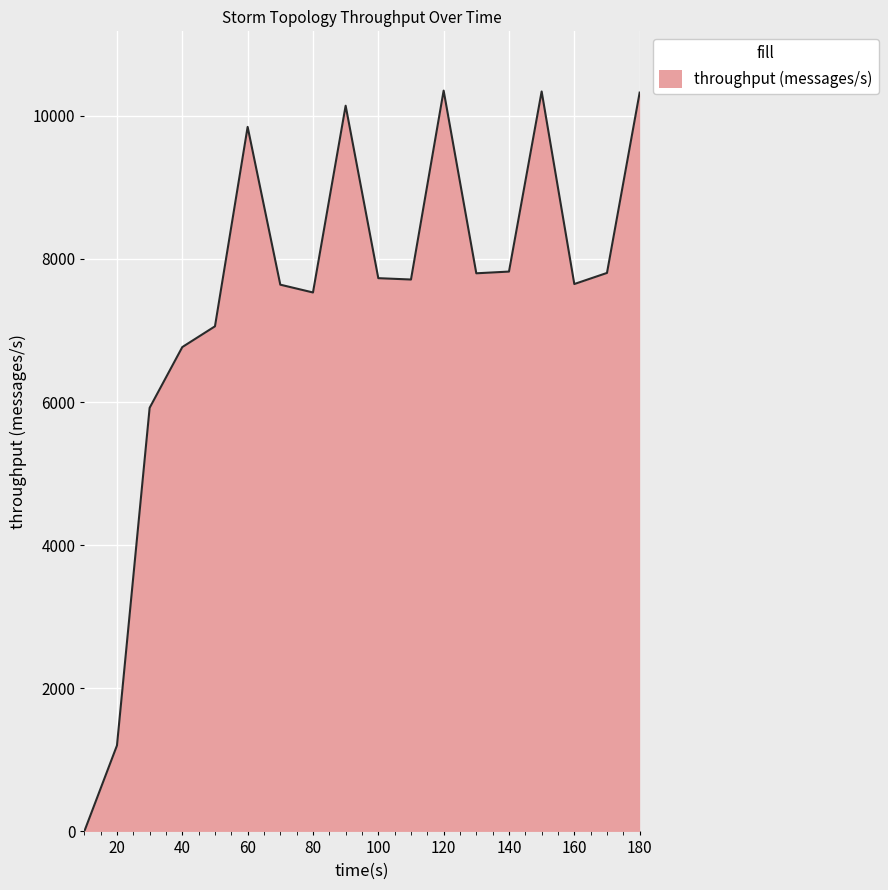

What is the difference between the maximum and minimum values?

10352